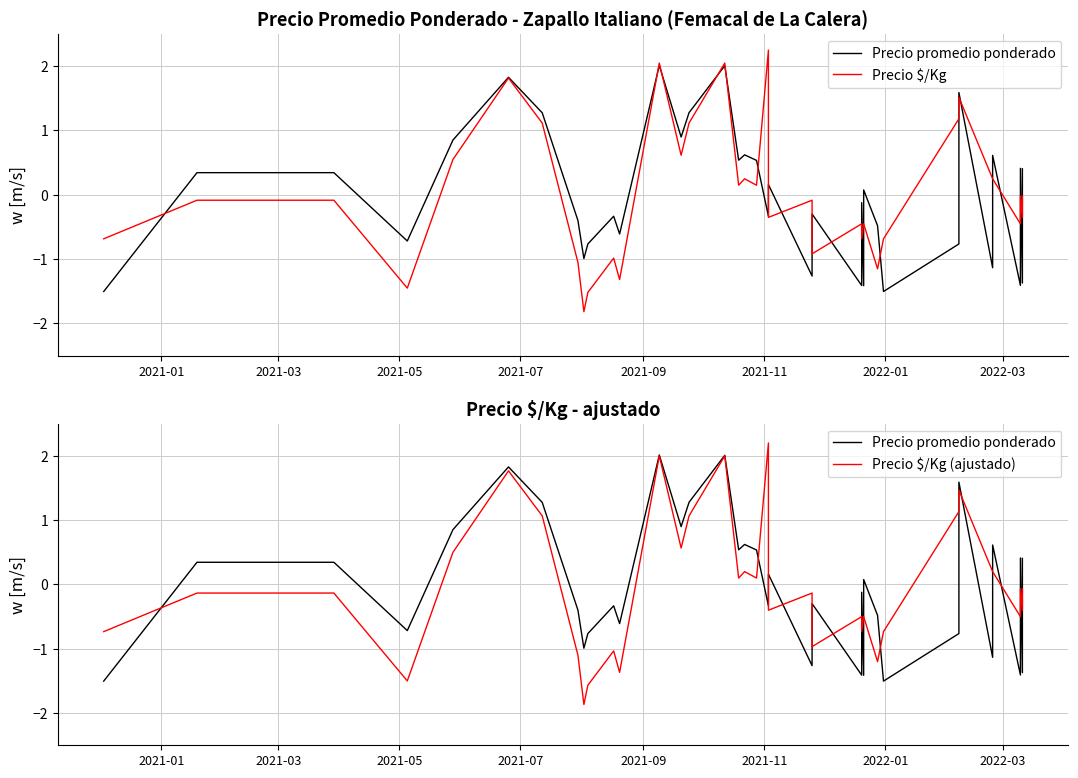

Reading left to right, list all the values displayed in this chart.

Precio promedio ponderado: -1.5	0.3	0.3	0.3	0.3	0.3	-0.7	0.9	1.8	1.3	-0.4	-1.0	-0.8	-0.3	-0.6	2.0	0.9	1.3	2.0	0.5	0.6	0.5	-0.3	0.2	-1.3	-0.3	-1.4	-0.1	-1.4	0.1	-0.5	-1.5	-0.8	1.6	-1.1	0.6	-1.4	0.4	-1.4	0.4
Precio $/Kg: -0.7	-0.1	-0.1	-0.1	-0.1	-0.1	-1.5	0.5	1.8	1.1	-1.1	-1.8	-1.5	-1.0	-1.3	2.0	0.6	1.1	2.0	0.1	0.2	0.1	2.2	-0.4	-0.1	-0.9	-0.5	-0.7	-0.5	-0.5	-1.2	-0.7	1.2	1.5	0.2	0.2	-0.5	-0.0	-0.4	-0.0
Precio $/Kg (ajustado): -0.7	-0.1	-0.1	-0.1	-0.1	-0.1	-1.5	0.5	1.8	1.1	-1.1	-1.9	-1.6	-1.0	-1.4	2.0	0.6	1.1	2.0	0.1	0.2	0.1	2.2	-0.4	-0.1	-1.0	-0.5	-0.7	-0.5	-0.5	-1.2	-0.7	1.1	1.5	0.2	0.2	-0.5	-0.1	-0.4	-0.1